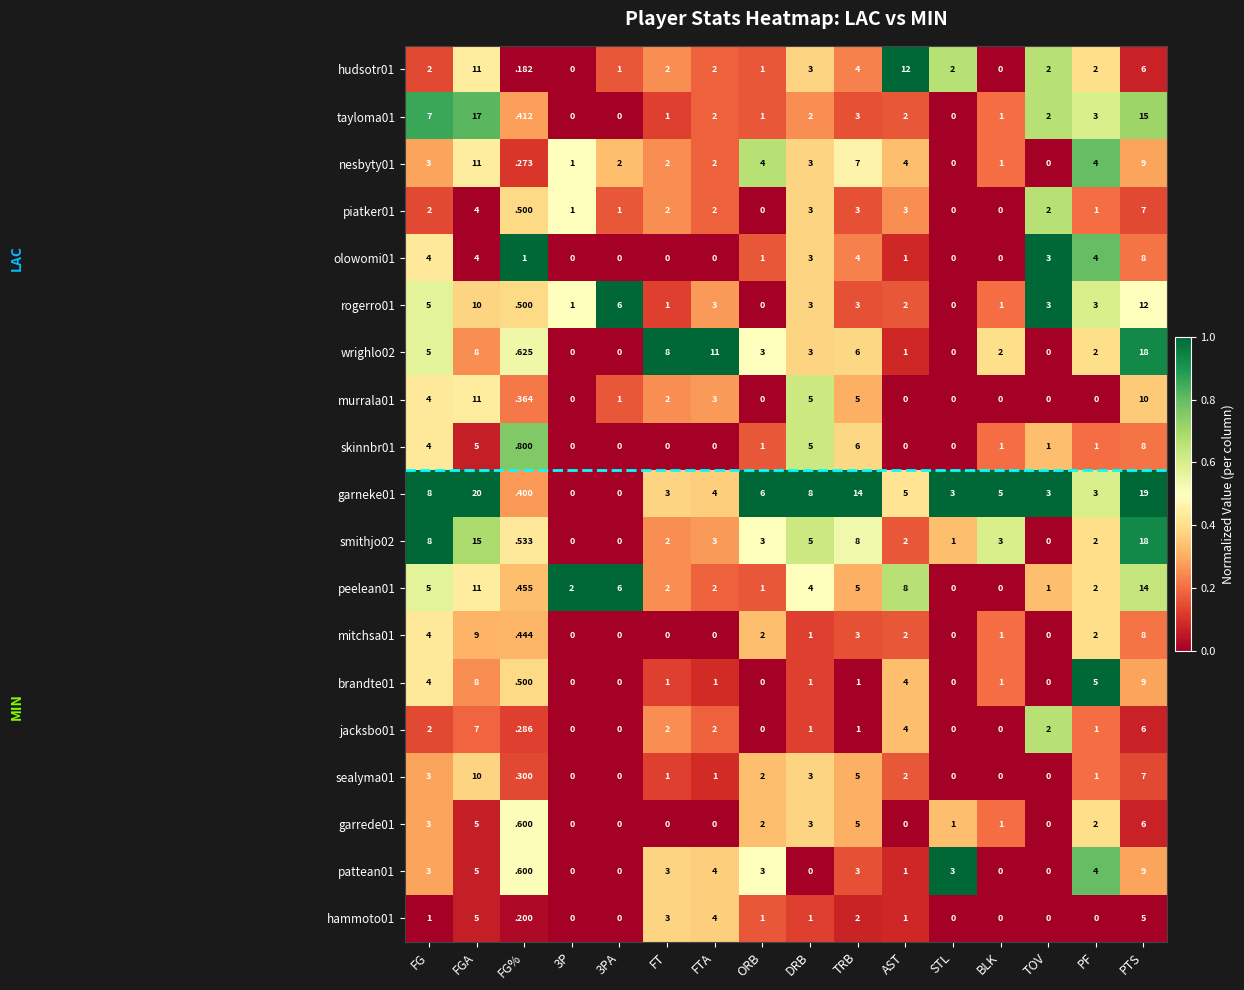

What is the total value across all series at FG%?

9.0